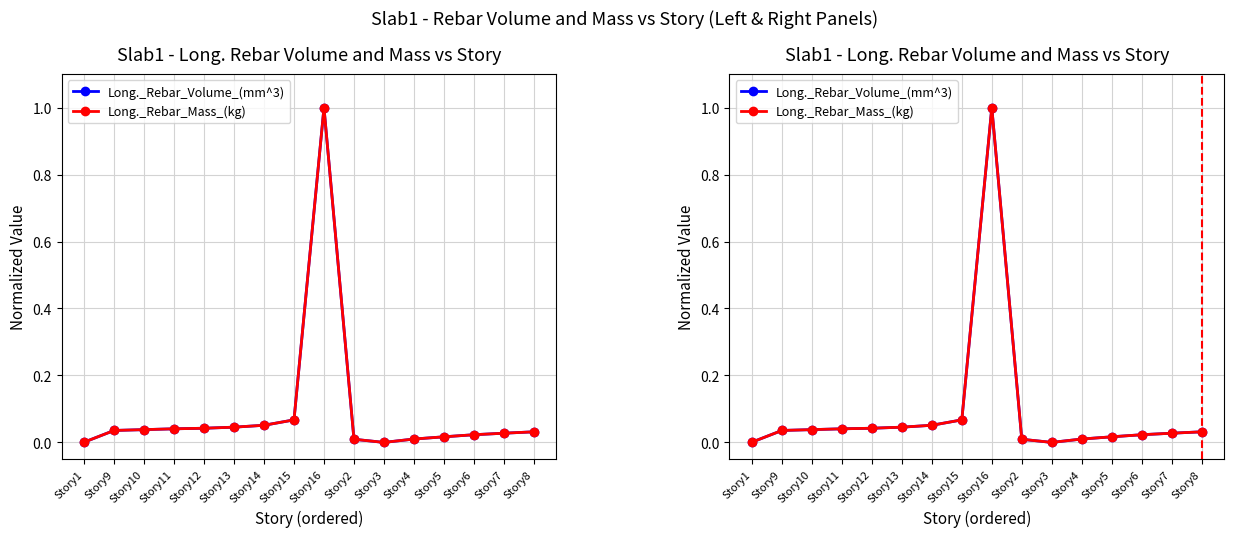

True or false: Long._Rebar_Mass_(kg) and Long._Rebar_Volume_(mm^3) cross at least once.

True